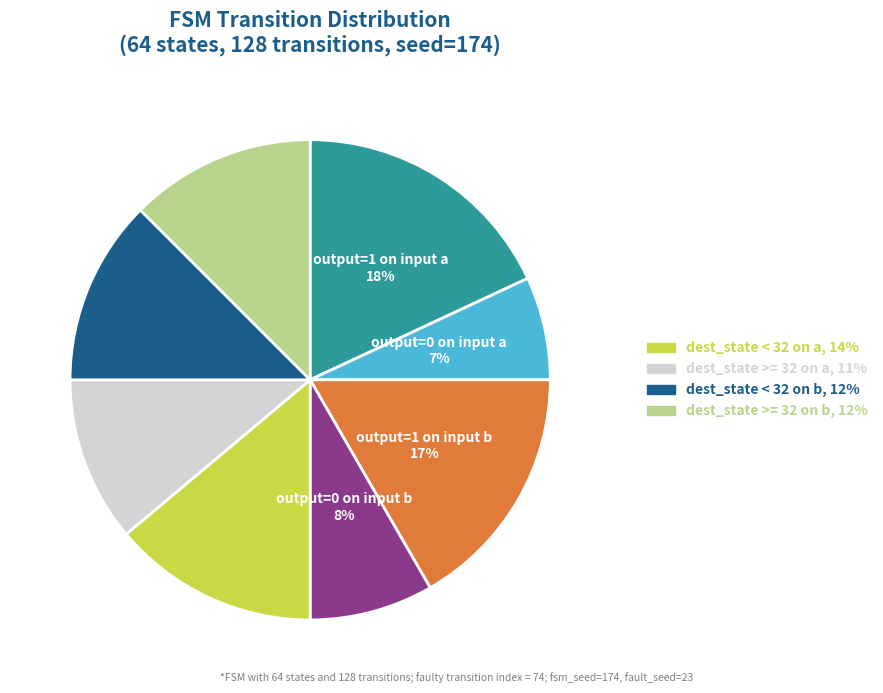

To the nearest percent, what is the average slice percentage?

12%